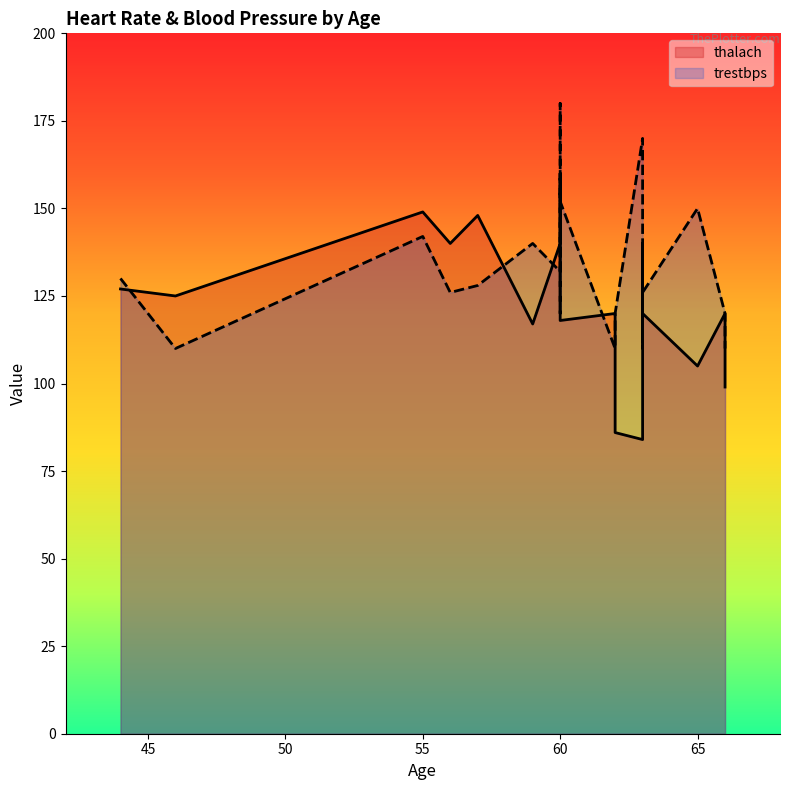

What is the approximate value of thalach at 60, to the nearest 10?

140